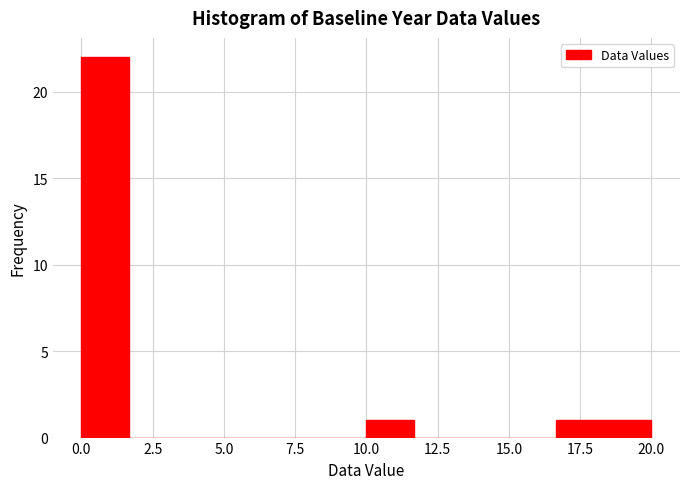

Read against the x-axis, roughly where is the centre of the tallest bar?

1.0